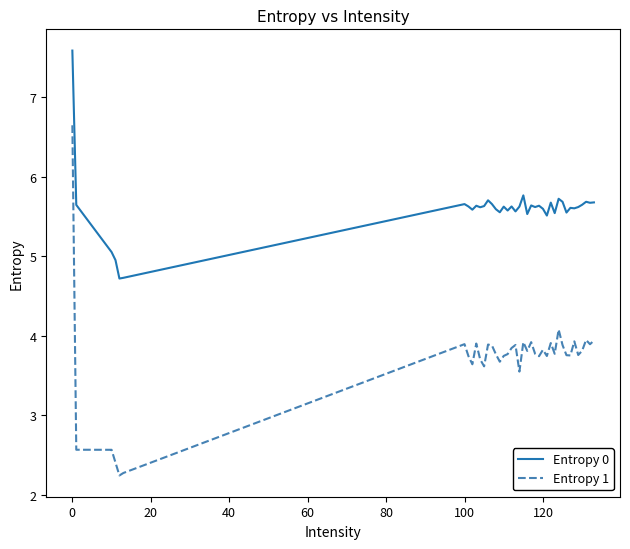

True or false: Entropy 1 and Entropy 0 cross at least once.

False